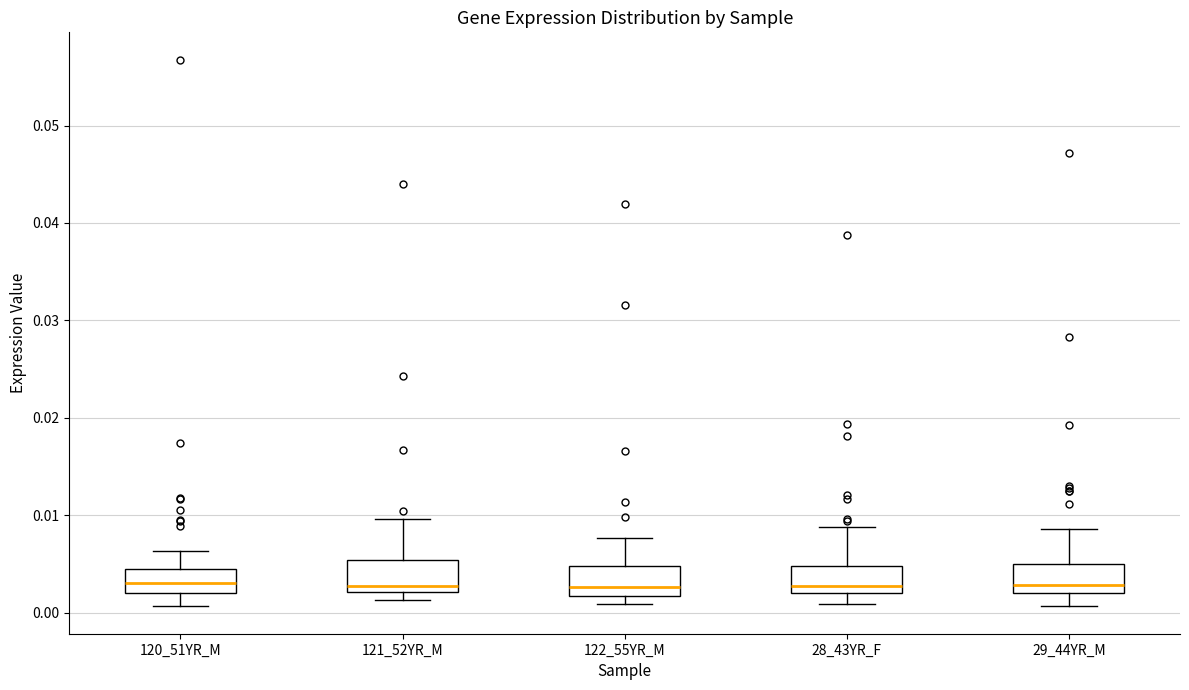

Where does the upper whisker of the box for 121_52YR_M end on the y-axis? The values are not printed on the chart, so give them approximately, as read against the axis.

0.010